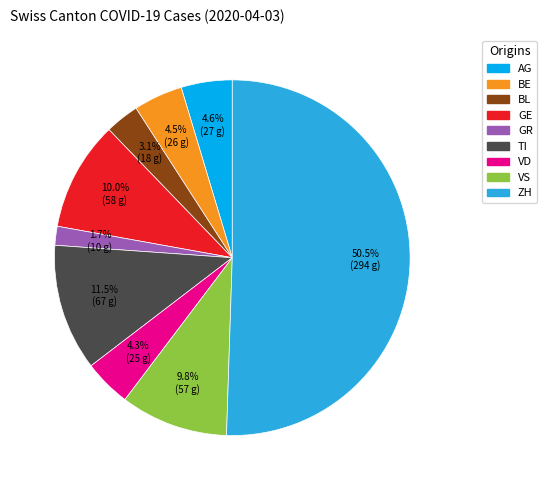

Is it true that VD is 4% of the pie?

True